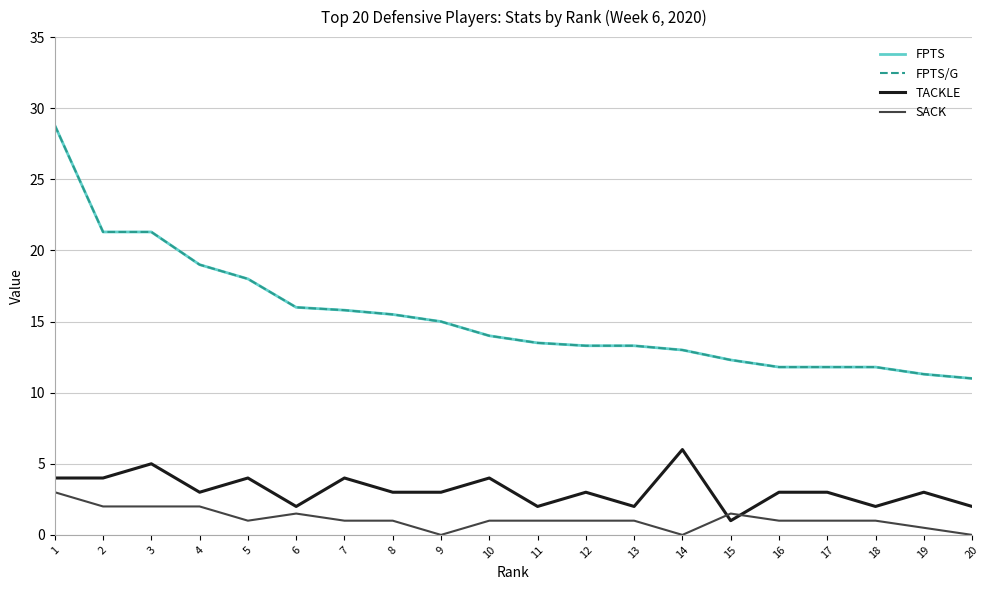

True or false: TACKLE and FPTS cross at least once.

False